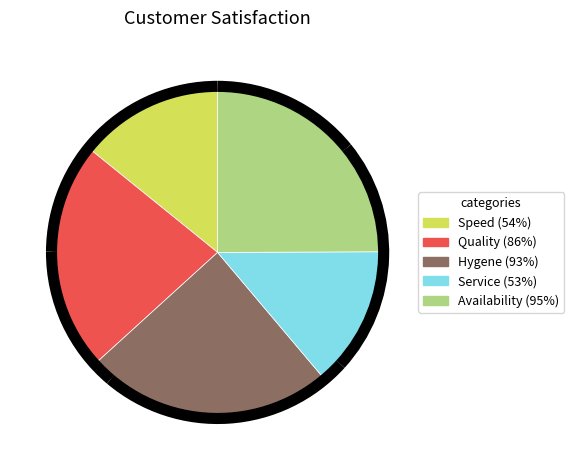

Is it true that Availability (95%) is 35% of the pie?

False